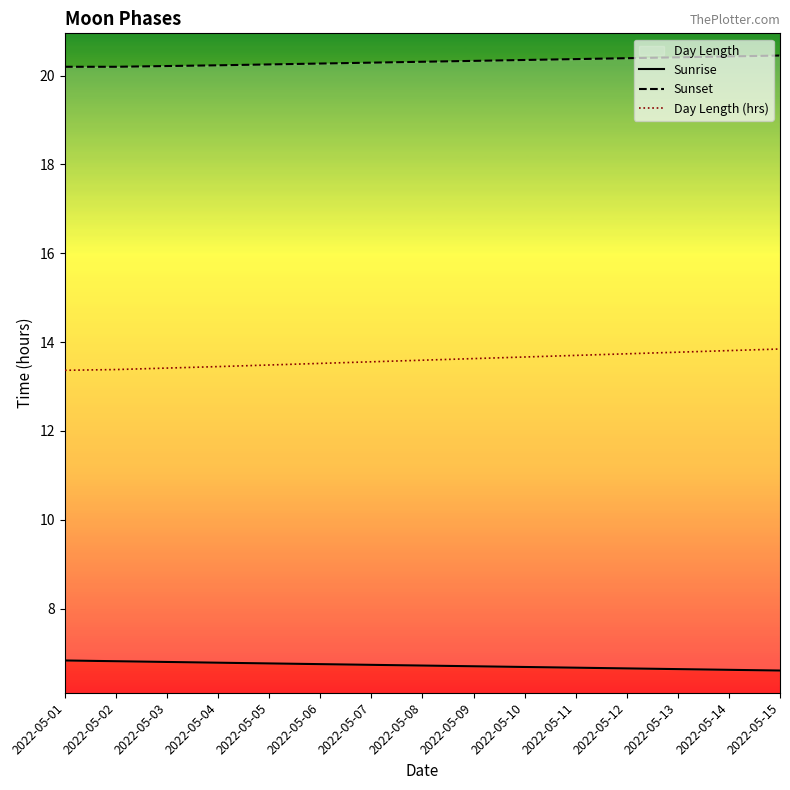

What is the value of the Sunrise point at the 12th from the left?

6.7